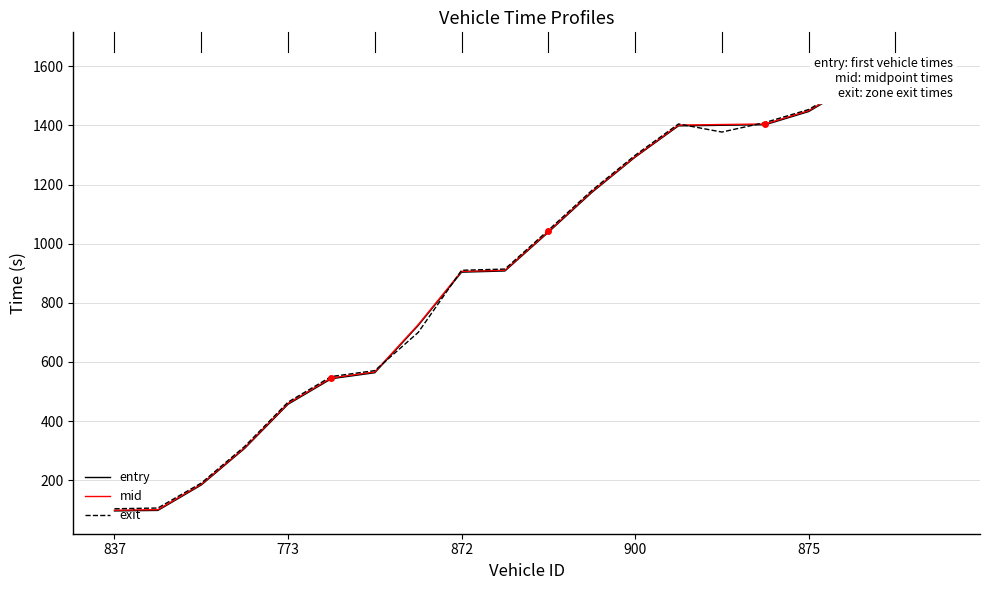

What is the minimum value for exit?

103.3